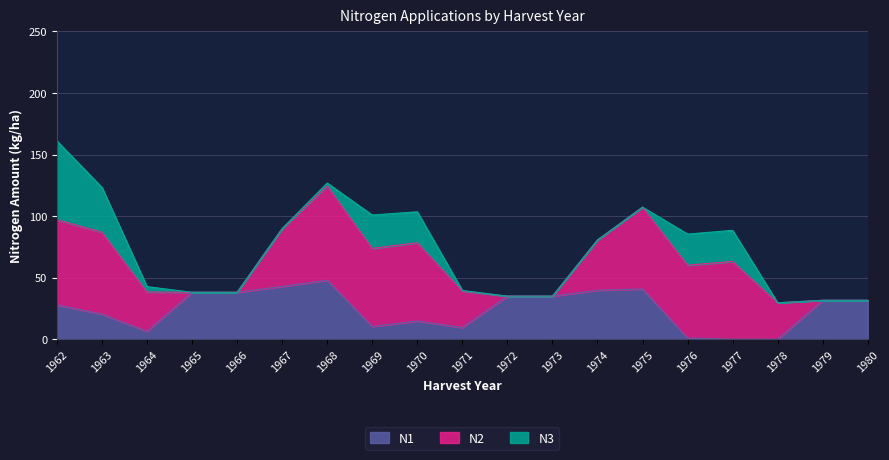

How many lines are shown in the chart?

3